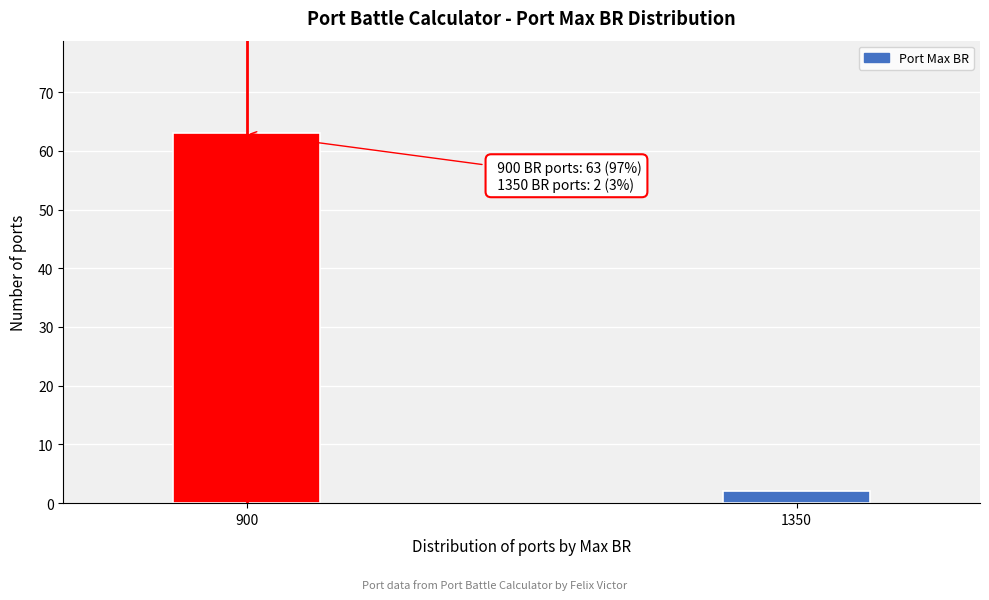

Reading left to right, what are all the values shown in this chart?

63	2